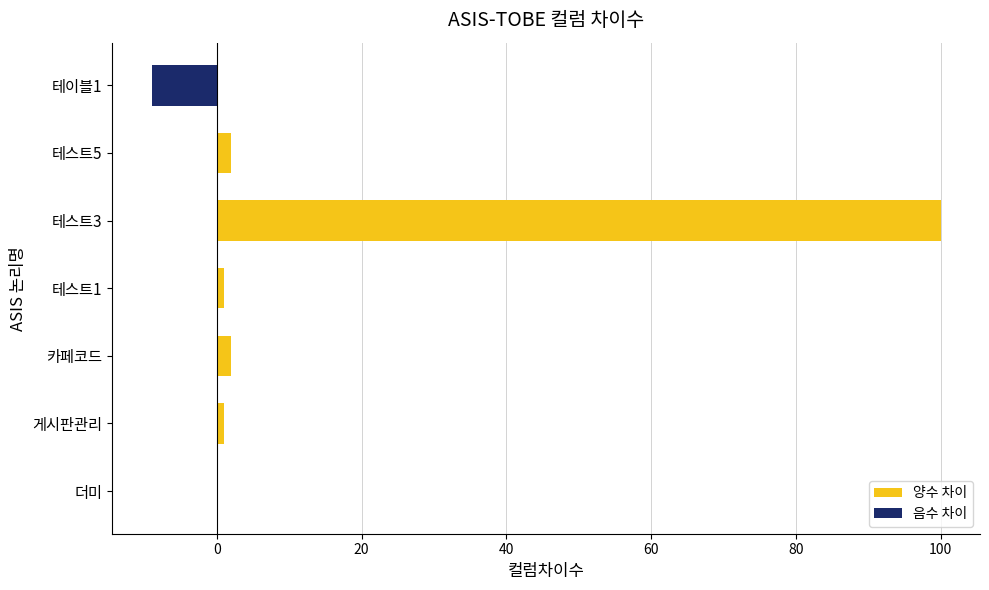

Is the value of 양수 차이 at 테스트5 greater than the value of 음수 차이 at 게시판관리?

Yes